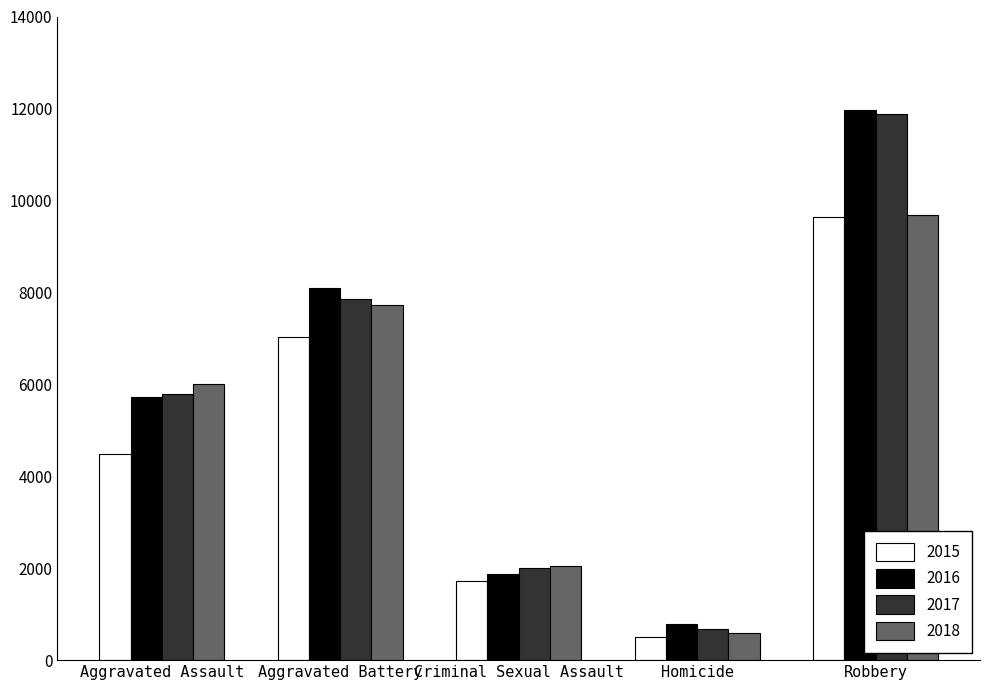

Are the bars horizontal?

No